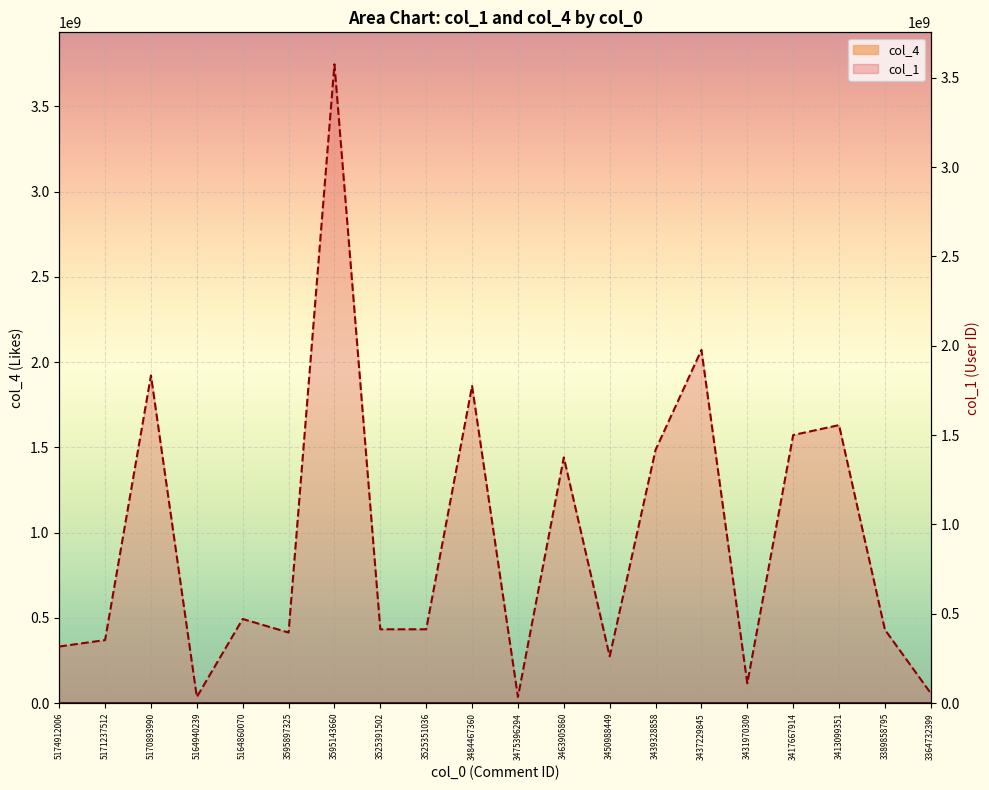

What is the difference between the col_1 values at 3475396294 and 3389858795?

376549033